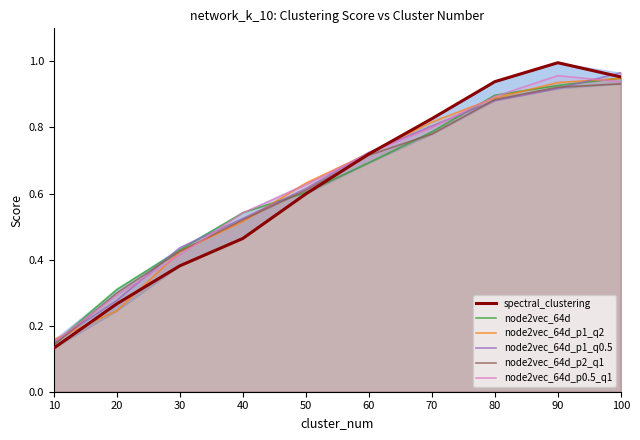

What are all the series names shown in the legend?

spectral_clustering, node2vec_64d, node2vec_64d_p1_q2, node2vec_64d_p1_q0.5, node2vec_64d_p2_q1, node2vec_64d_p0.5_q1